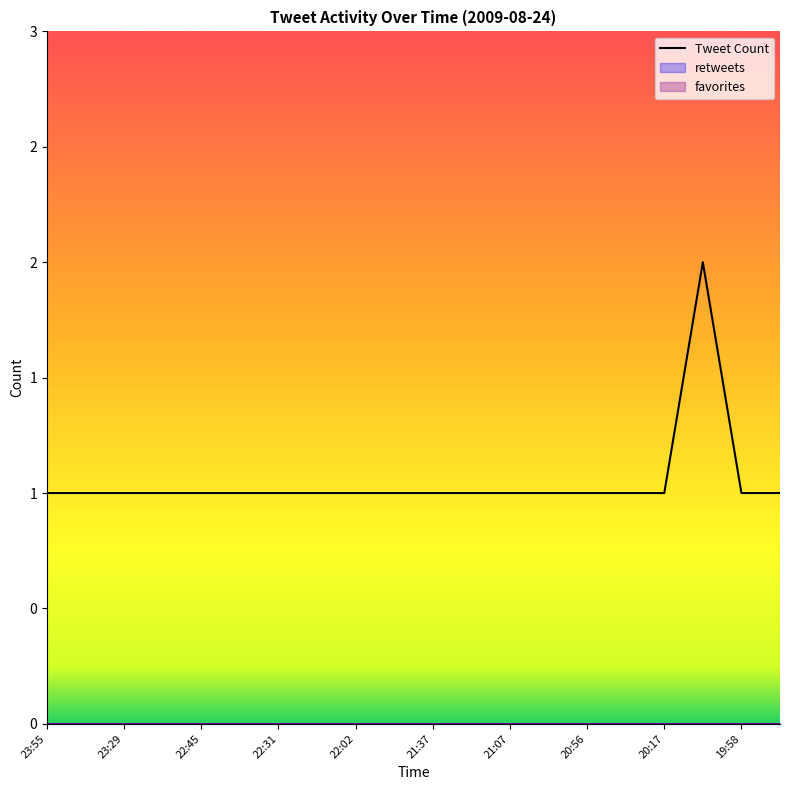

What is the average value?

1